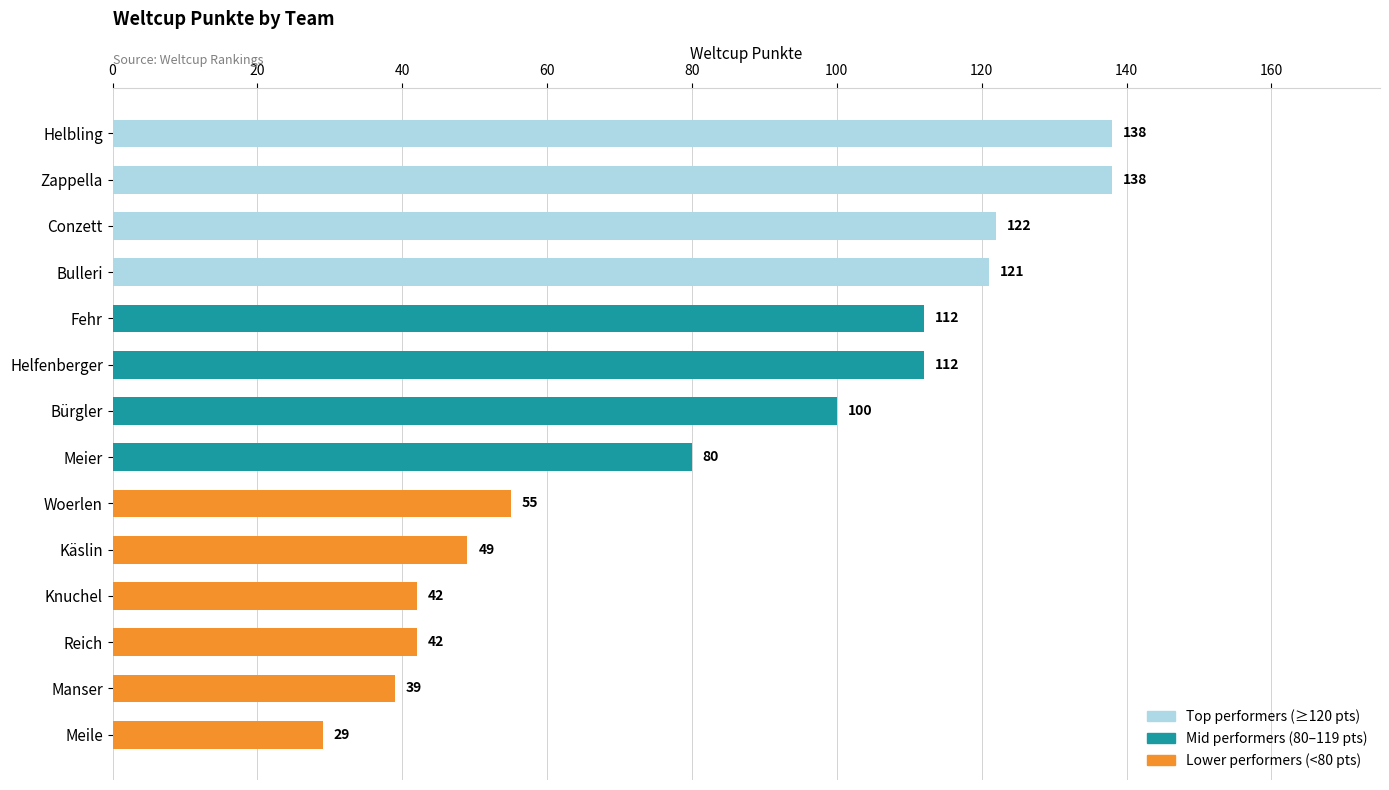

What is the label of the 8th bar from the top?

Meier